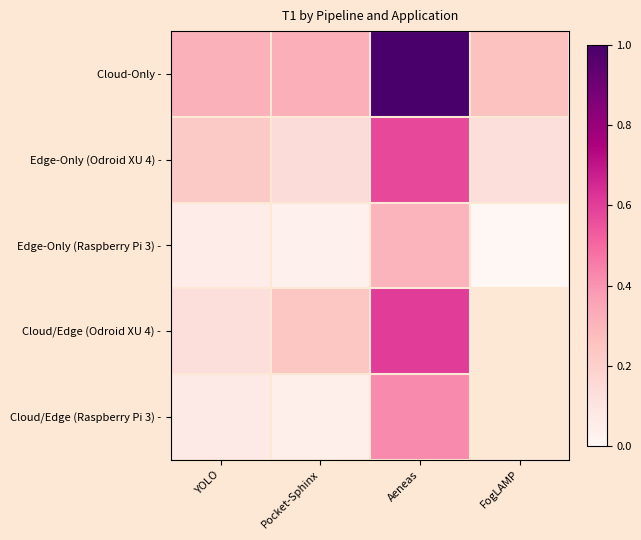

What is the total value across all series at Pocket-Sphinx?

5.8